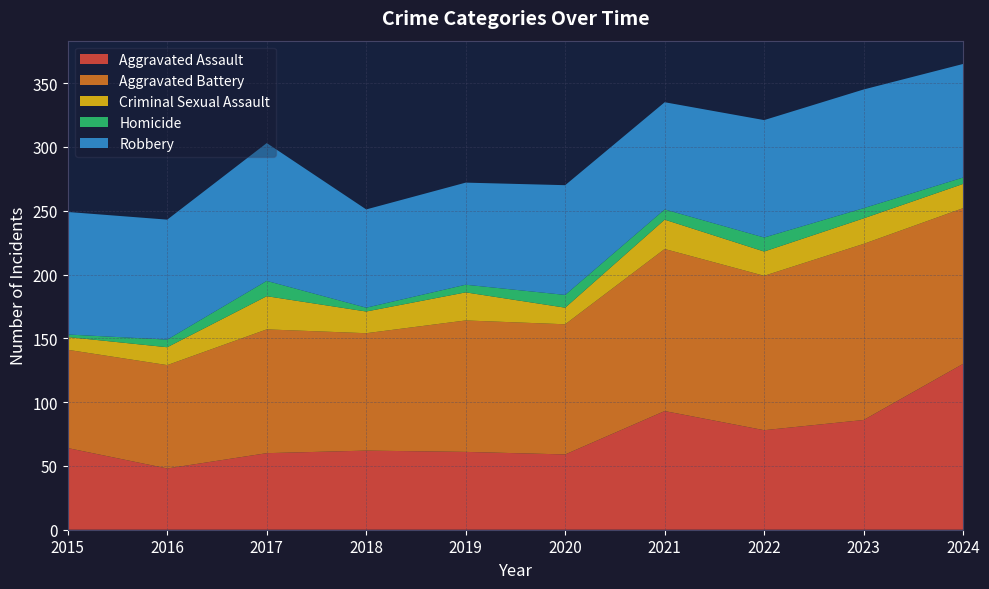

Reading left to right, transcribe all the data shown in this chart.

Aggravated Assault: 64	48	60	62	61	59	93	78	86	130
Aggravated Battery: 77	81	97	92	103	102	127	121	138	122
Criminal Sexual Assault: 10	14	26	17	22	13	23	19	20	19
Homicide: 2	6	12	3	6	10	8	11	8	5
Robbery: 96	94	108	77	80	86	84	92	93	89